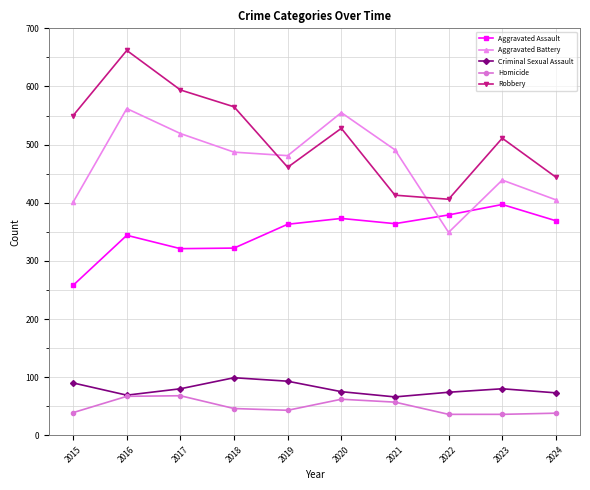

Does the chart display data point markers on the line(s)?

Yes